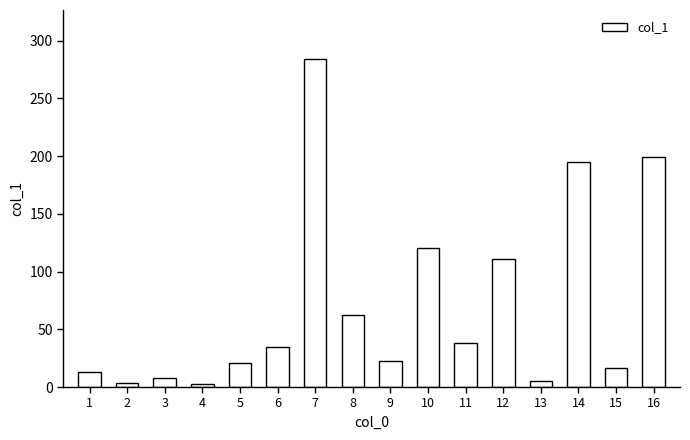

What is the approximate value at 13?

5.0